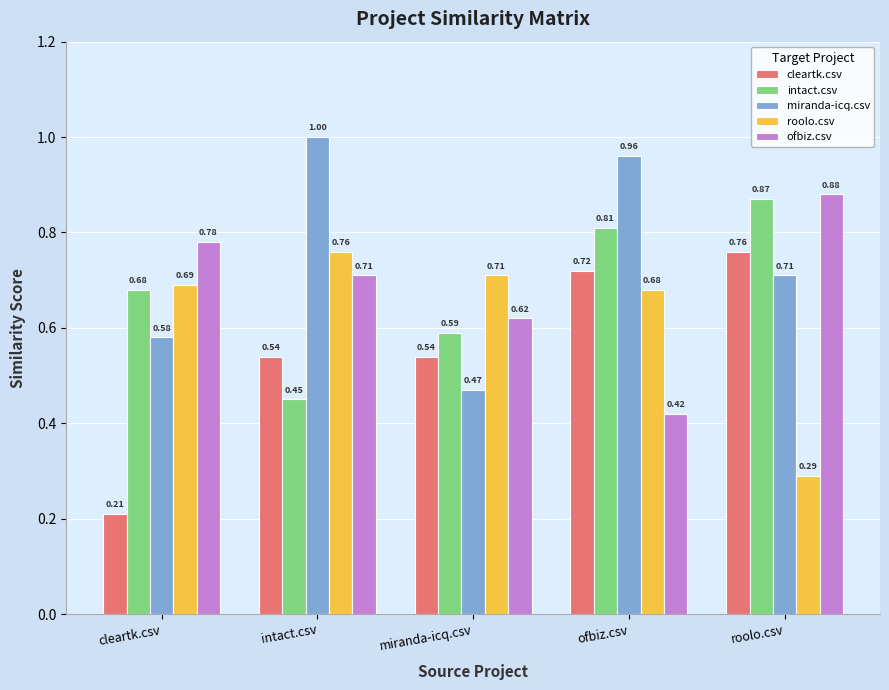

How many series are shown in this chart?

5